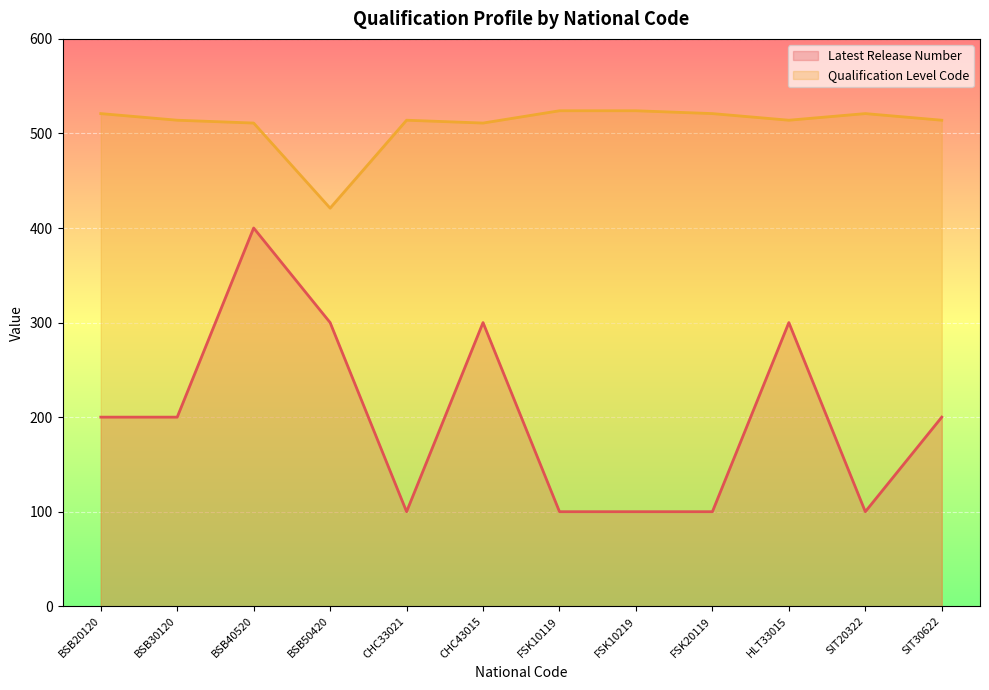

Is it true that Qualification Level Code equals 820 at SIT20322?

False